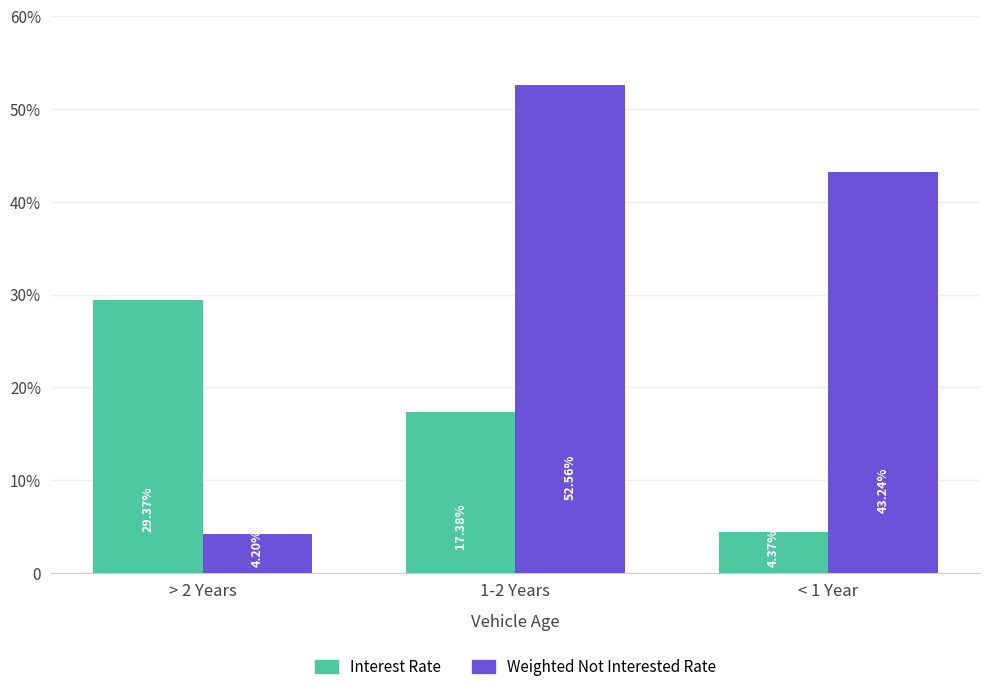

Reading left to right, list all the values displayed in this chart.

Interest Rate: > 2 Years=0.3	1-2 Years=0.2	< 1 Year=0.0
Weighted Not Interested Rate: > 2 Years=0.0	1-2 Years=0.5	< 1 Year=0.4